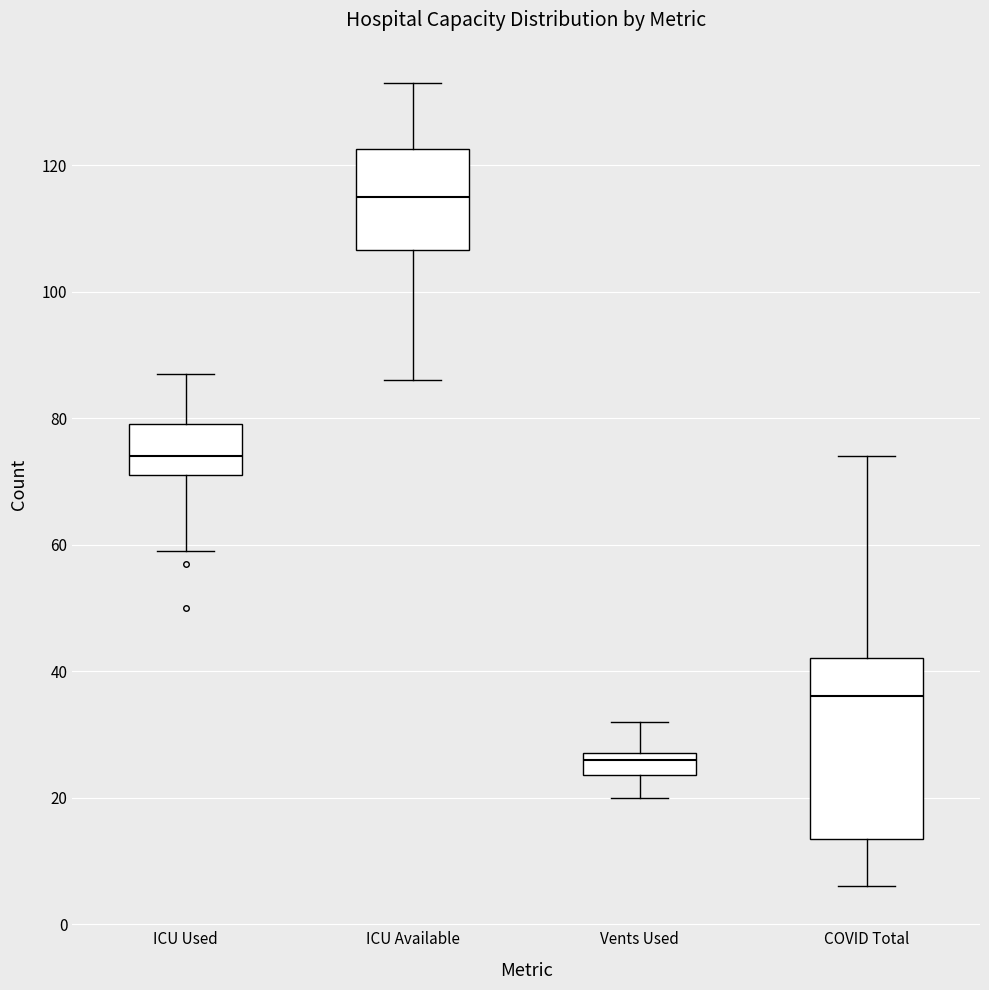

Which box is the tallest, from its lower edge to its upper edge?

COVID Total